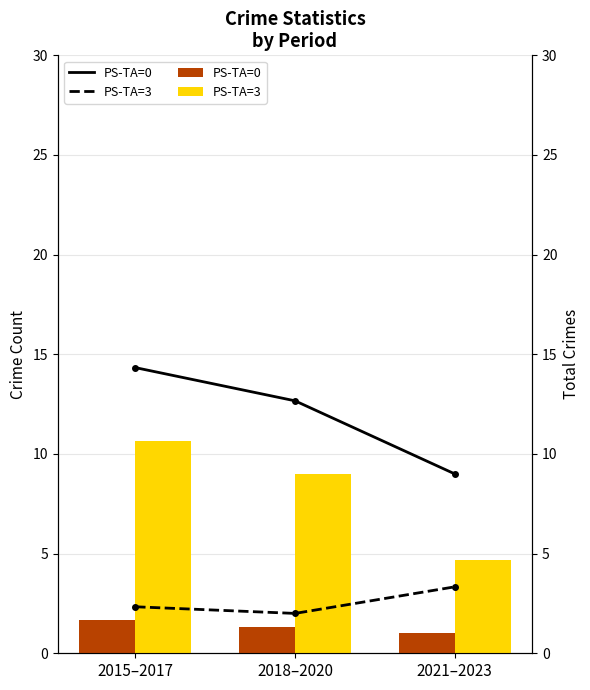

Does the chart contain stacked bars?

No